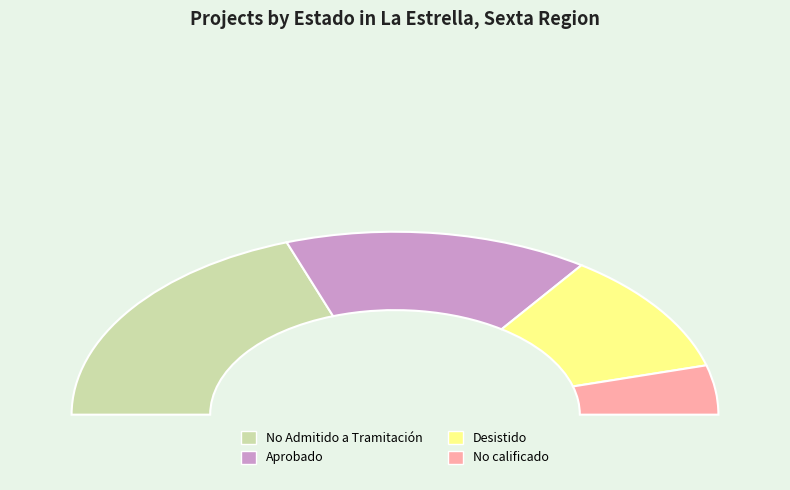

How many segments does this pie chart have?

4